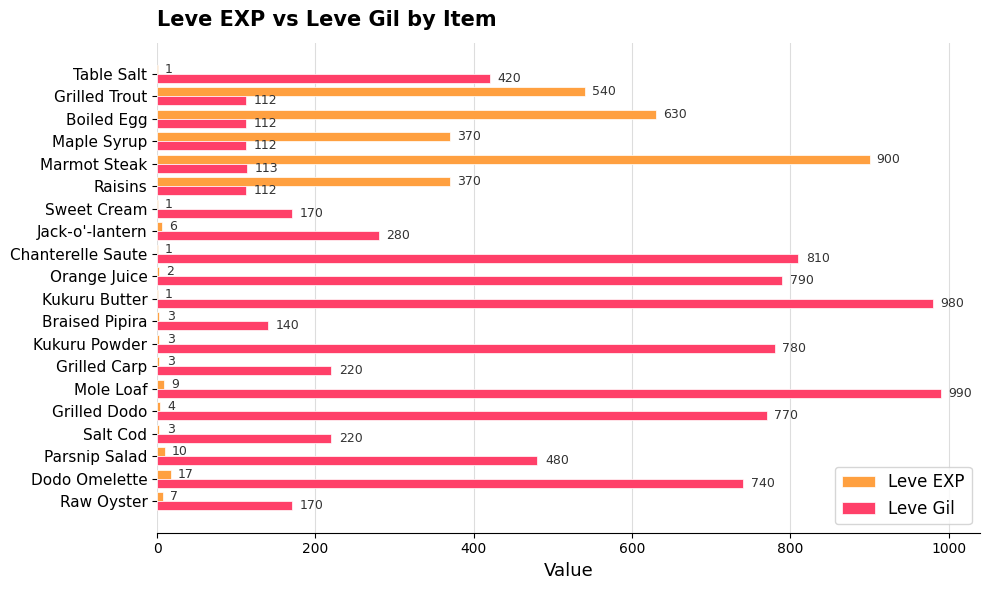

At which label does Leve Gil reach its peak?

Mole Loaf